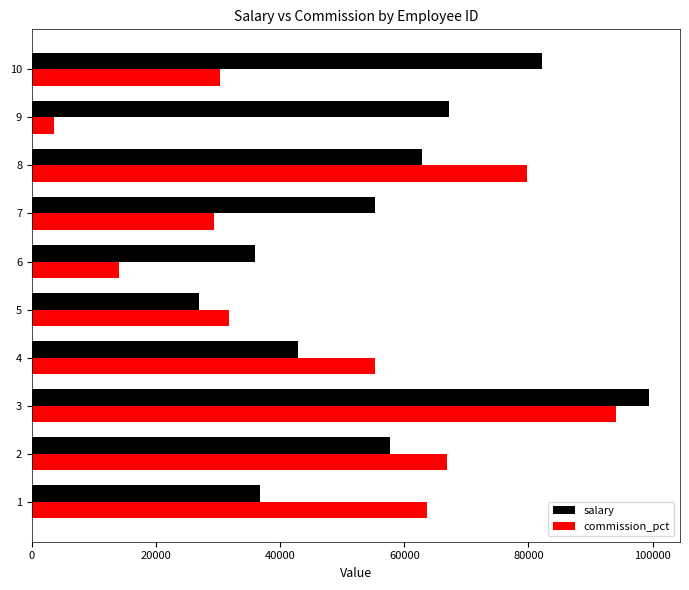

At which category is the sum across all series the highest?

3